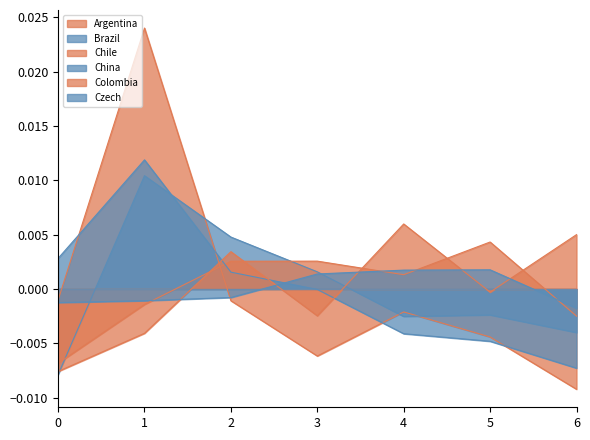

Which series ends up on top after the final intersection of Chile and Colombia?

Colombia